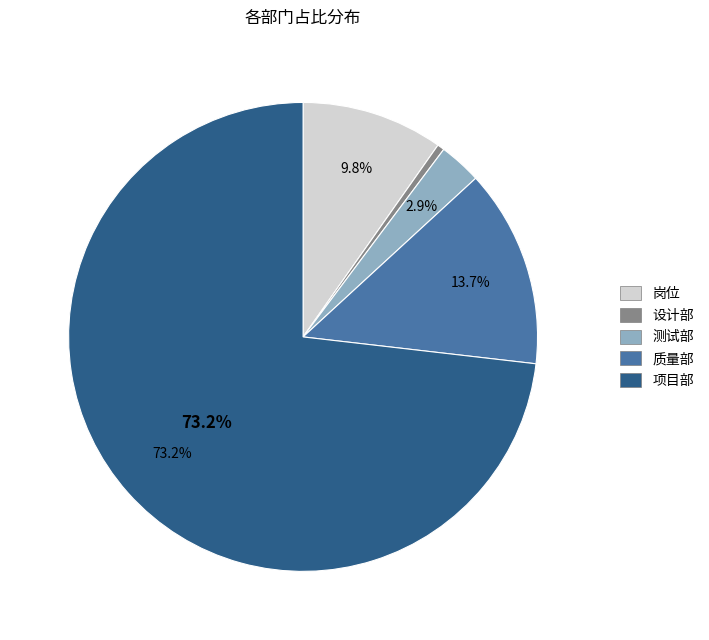

Does any single category account for the majority?

Yes